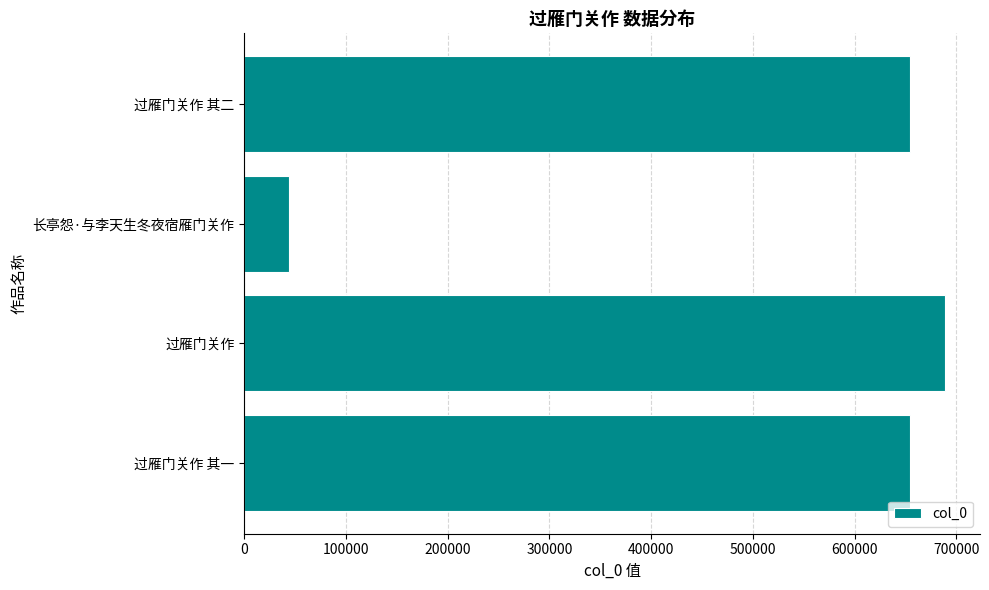

What is the greatest value displayed?

688801